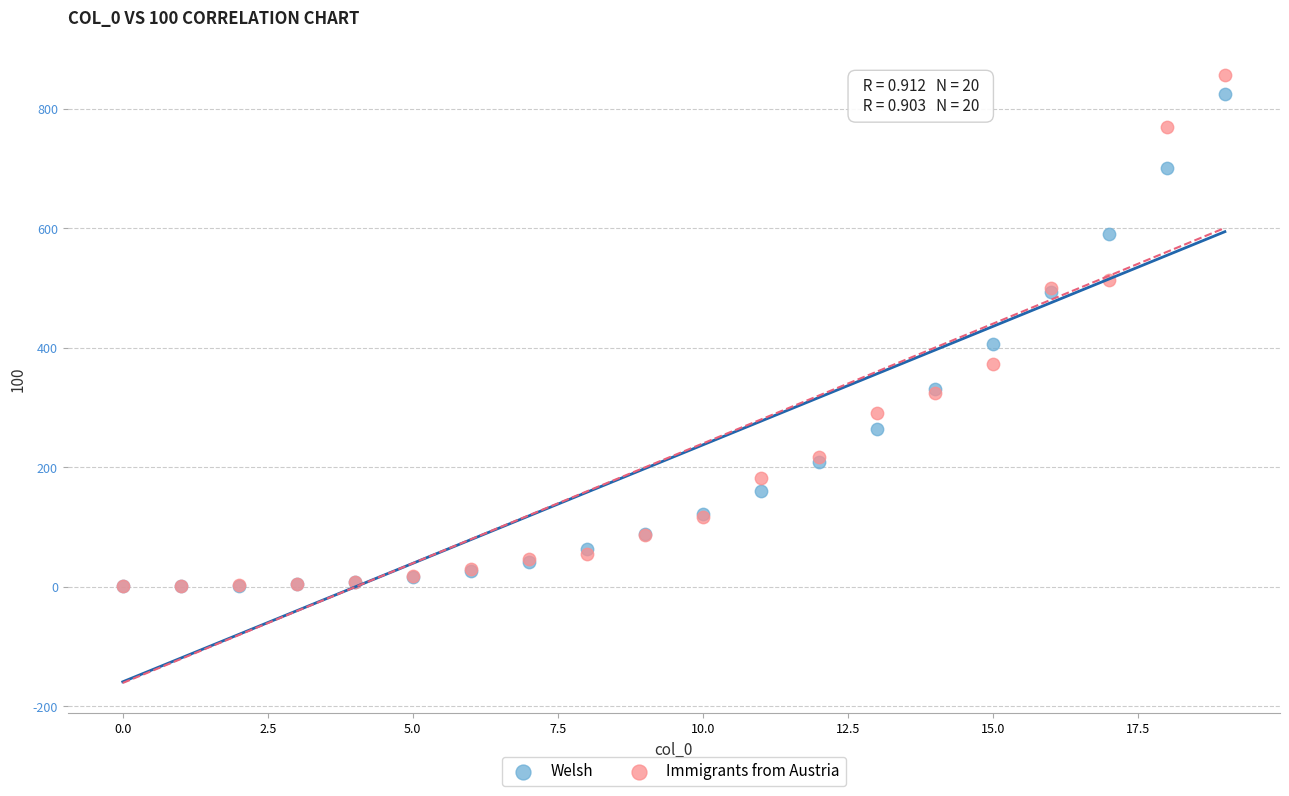

In the Immigrants from Austria series, what Y value is closest to 428?

372.8